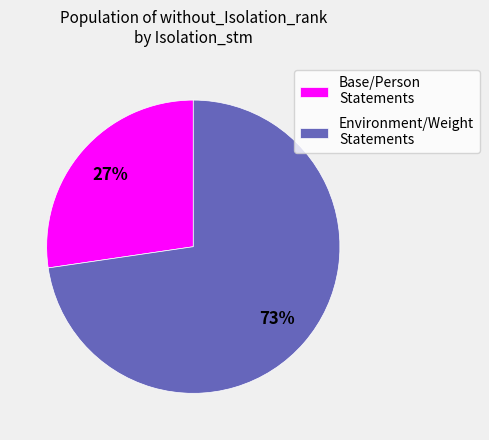

Combined, do Base/Person Statements and Environment/Weight Statements account for over 50%?

Yes